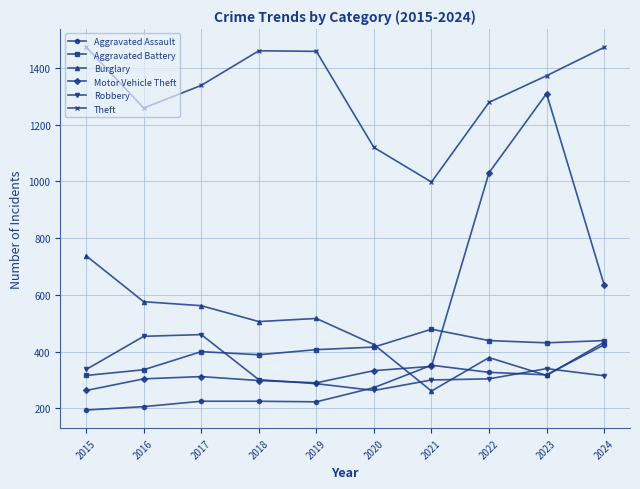

Which series changed the most between 2023 and 2024?

Motor Vehicle Theft